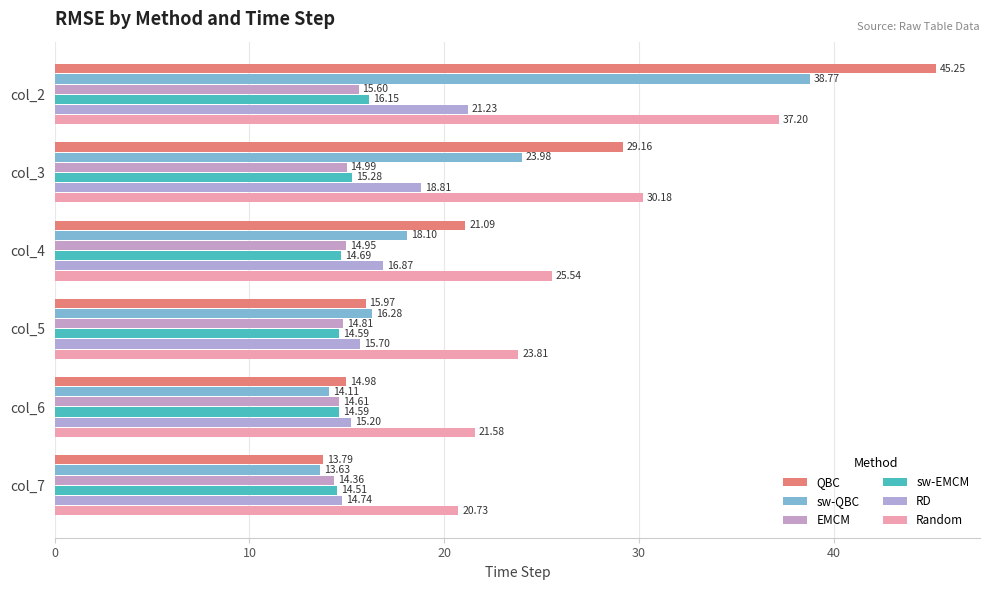

At how many categories does at least one series exceed 44?

1